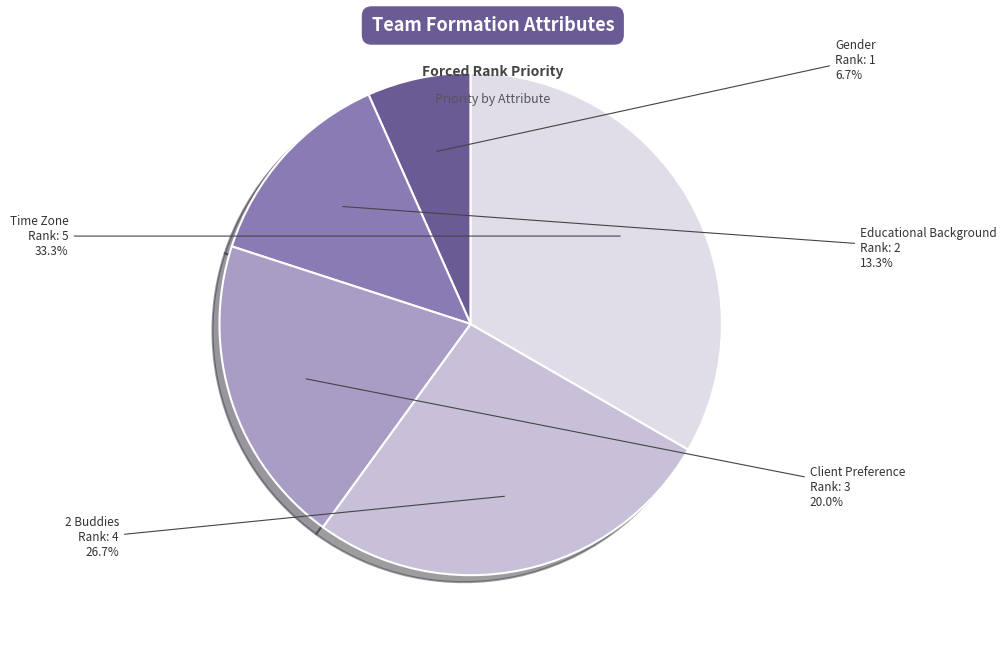

To the nearest percent, what percentage of the pie is Educational Background?

13%